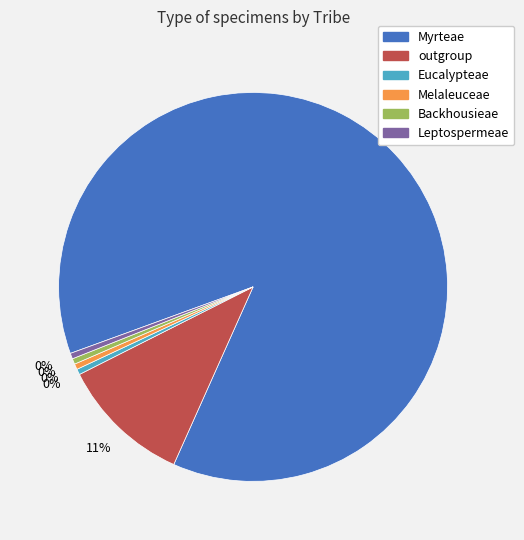

Does any single category account for the majority?

Yes